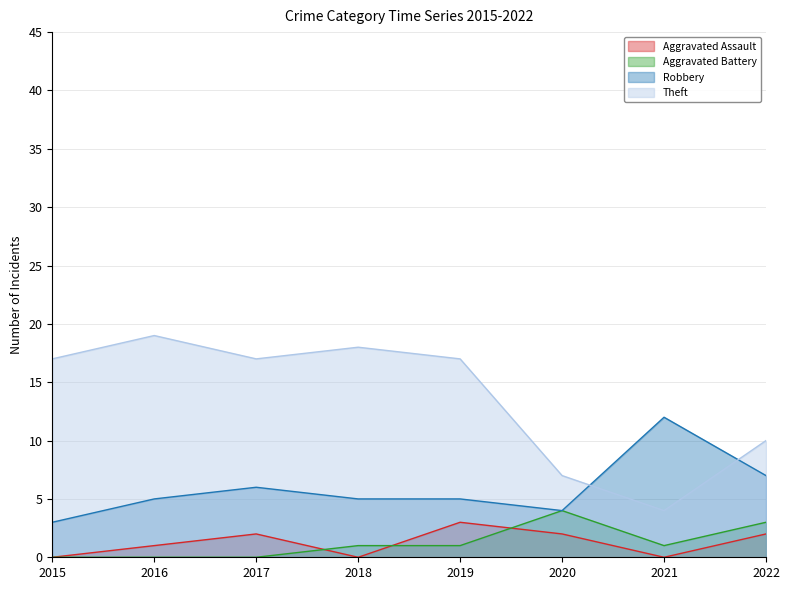

What value does the Robbery series have at 2022?

7